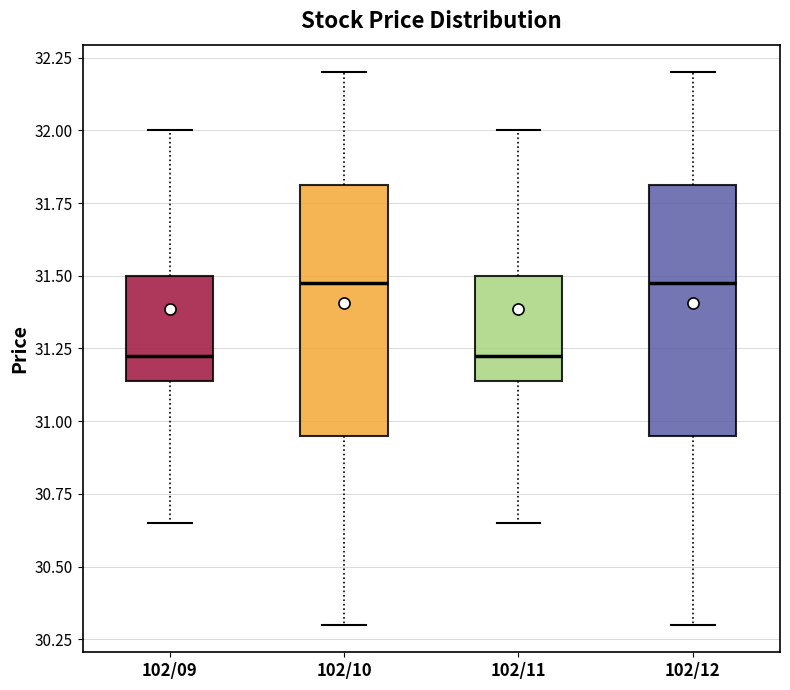

Reading left to right, read every box against the y-axis: the position of its median line, the range the box covers, and the ends of its whiskers. The values are not printed on the chart, so give them approximately, as read against the axis.

102/09: median 31.25, box 31.15 to 31.50, whiskers 30.65 to 32.00
102/10: median 31.50, box 30.95 to 31.80, whiskers 30.30 to 32.20
102/11: median 31.25, box 31.15 to 31.50, whiskers 30.65 to 32.00
102/12: median 31.50, box 30.95 to 31.80, whiskers 30.30 to 32.20